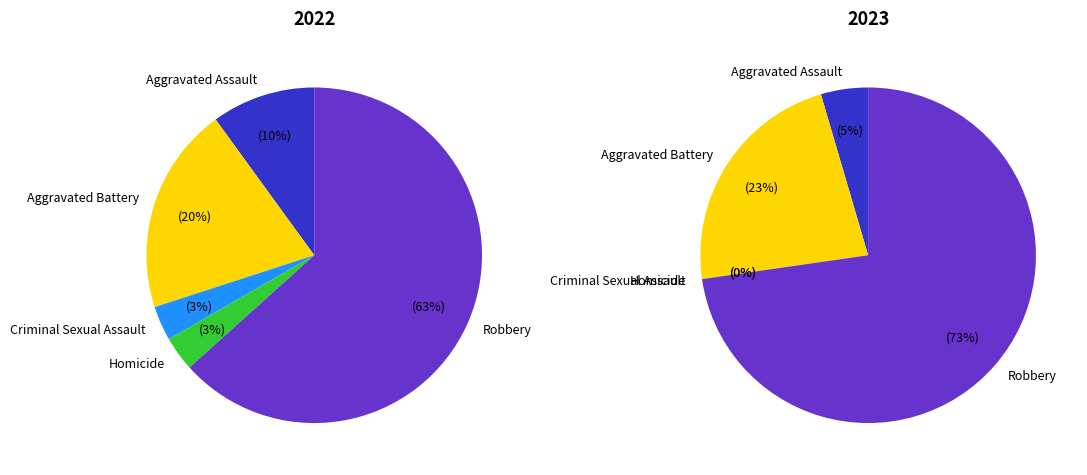

How many segments does this pie chart have?

5